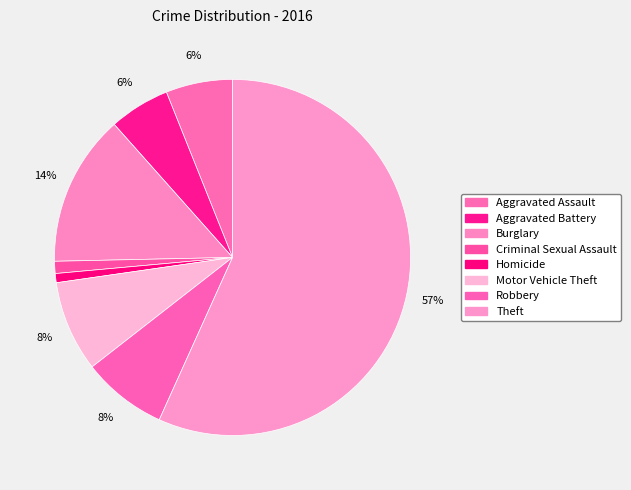

Rank the categories by value from highest to lowest.

Theft, Burglary, Motor Vehicle Theft, Robbery, Aggravated Assault, Aggravated Battery, Criminal Sexual Assault, Homicide